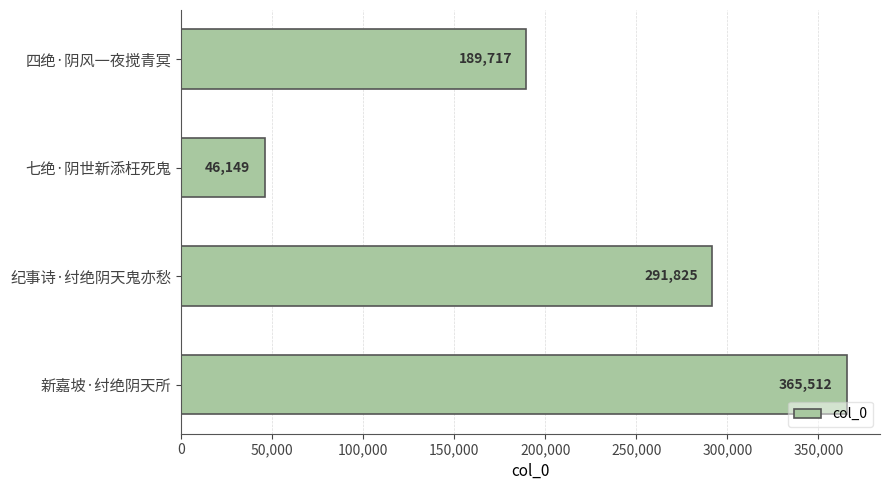

Count the number of data series in this chart.

1